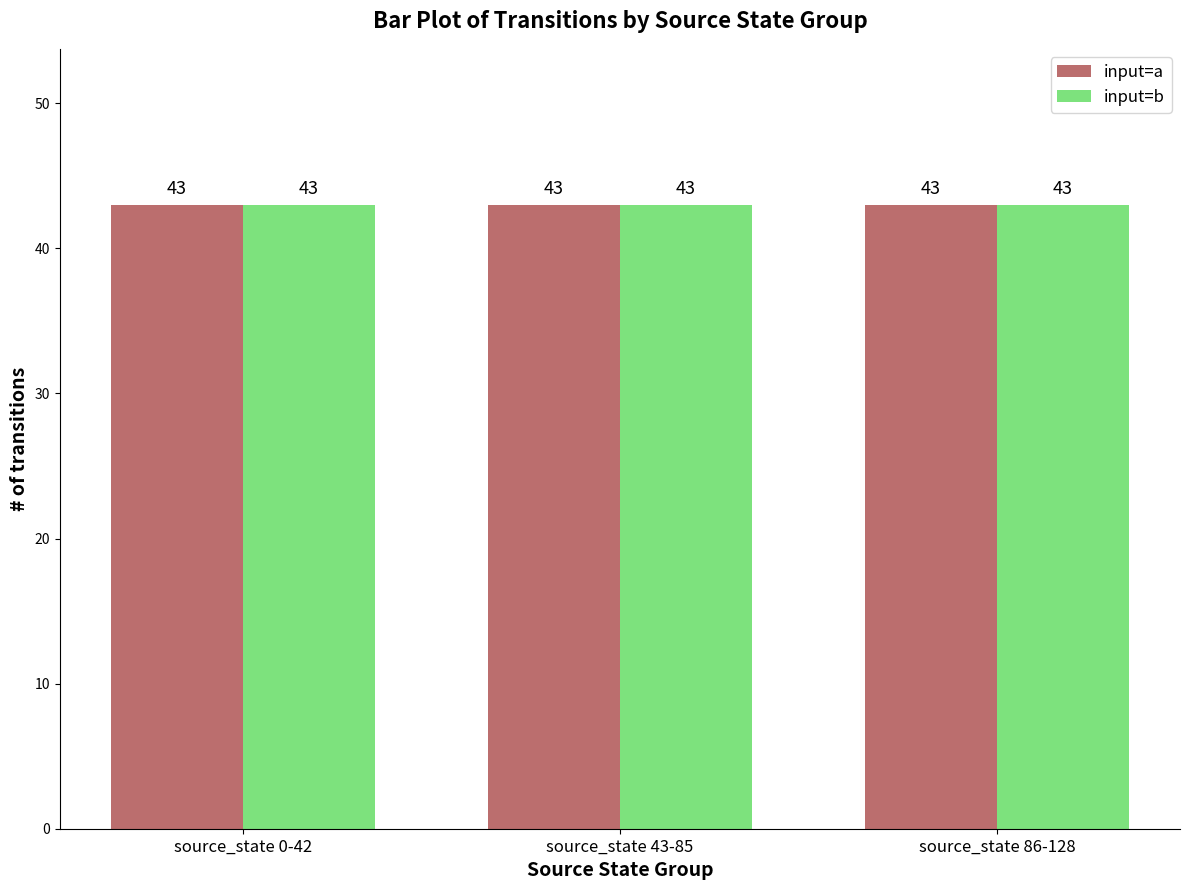

Which category has the highest value across all series?

source_state 0-42